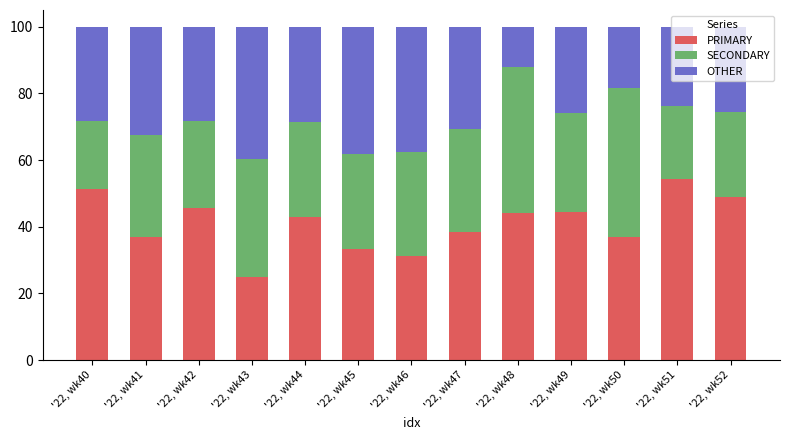

What is the sum of the PRIMARY values at '22, wk43 and '22, wk51?

79.3